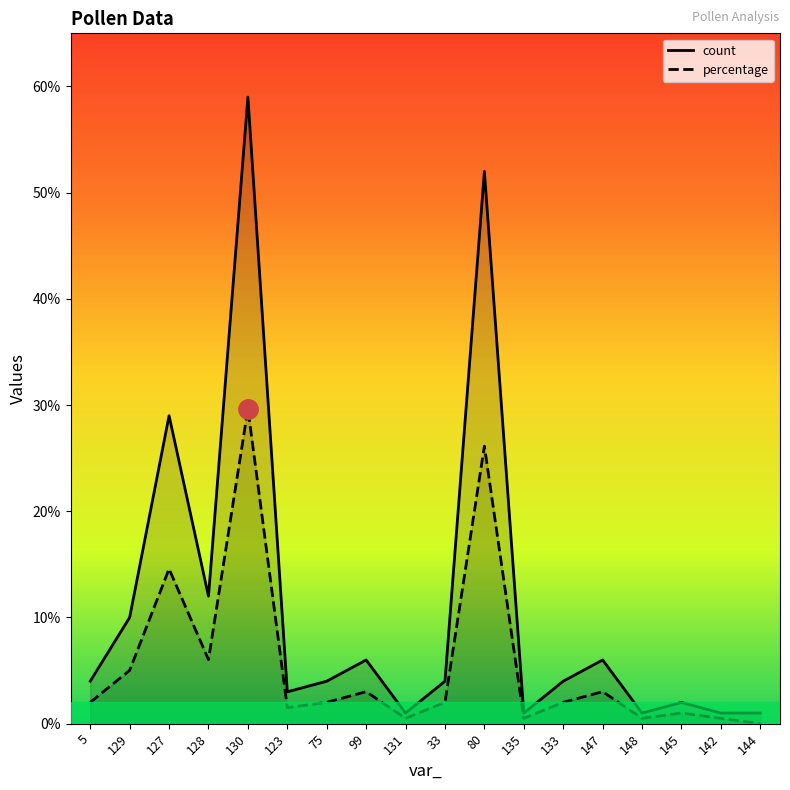

Which series has the largest range (max minus min)?

count